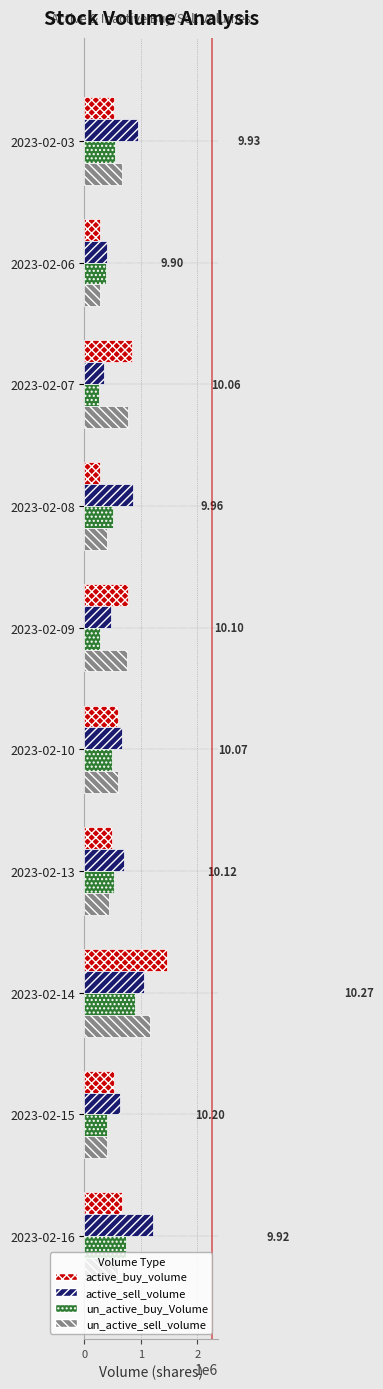

What is the average value of the un_active_buy_Volume series?

499398